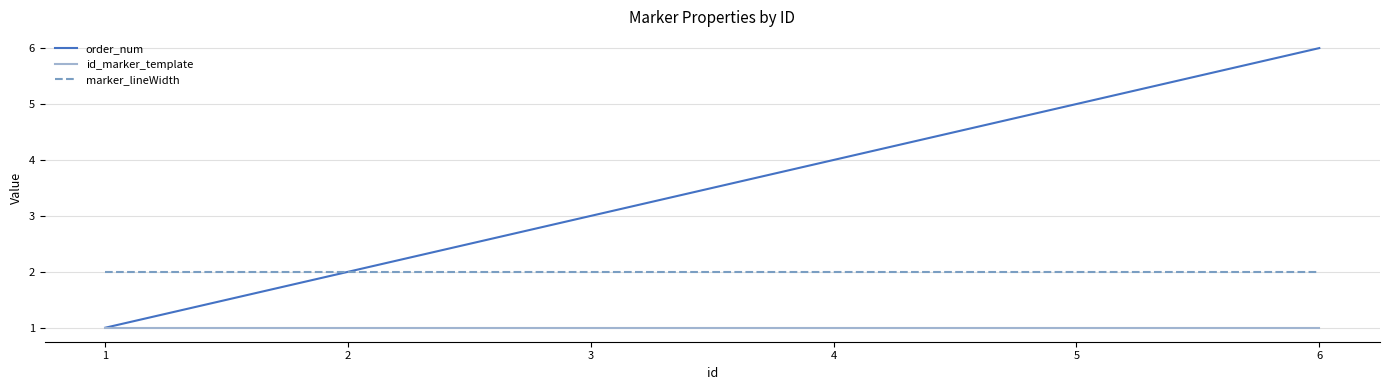

Reading left to right, what are all the values shown in this chart?

order_num: 1=1	2=2	3=3	4=4	5=5	6=6
id_marker_template: 1=1	2=1	3=1	4=1	5=1	6=1
marker_lineWidth: 1=2	2=2	3=2	4=2	5=2	6=2